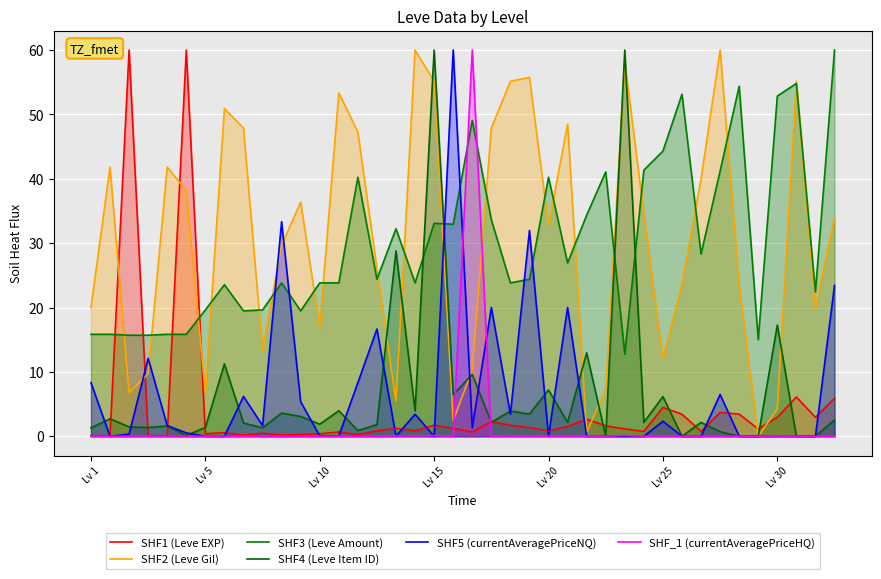

True or false: SHF2 (Leve Gil) has a value of 8.6 at Lv 10.

False